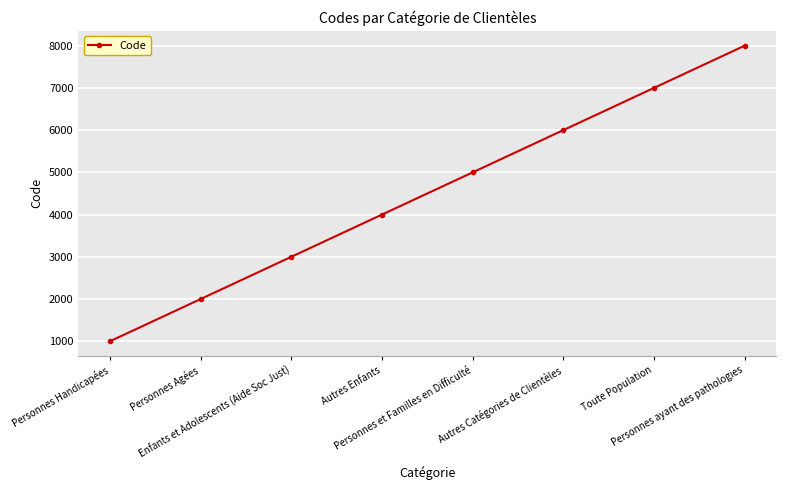

What is the sum of the values at Personnes ayant des pathologies and Autres Enfants?

12000